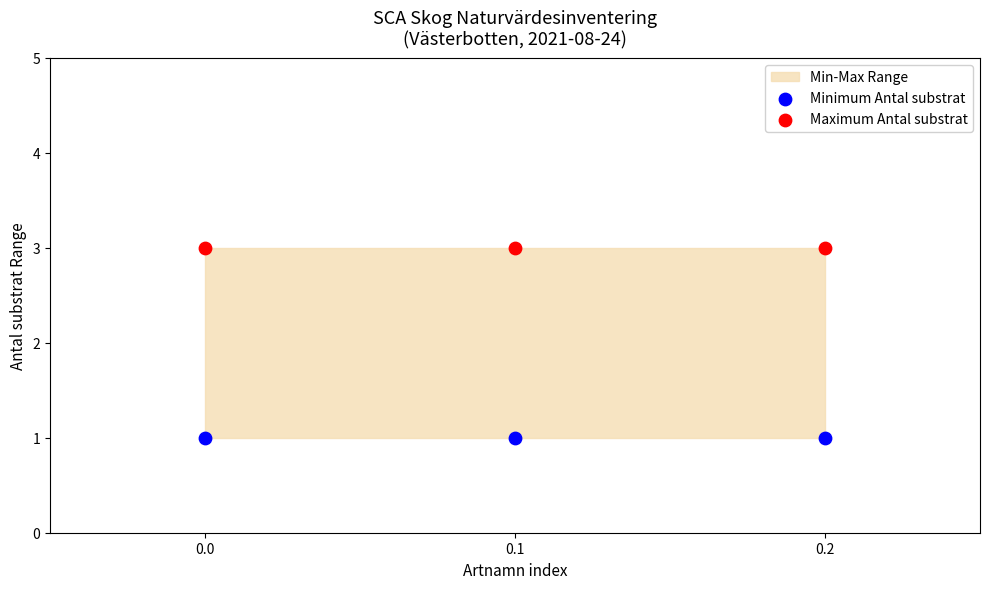

Which series reaches the maximum Y coordinate?

Maximum Antal substrat